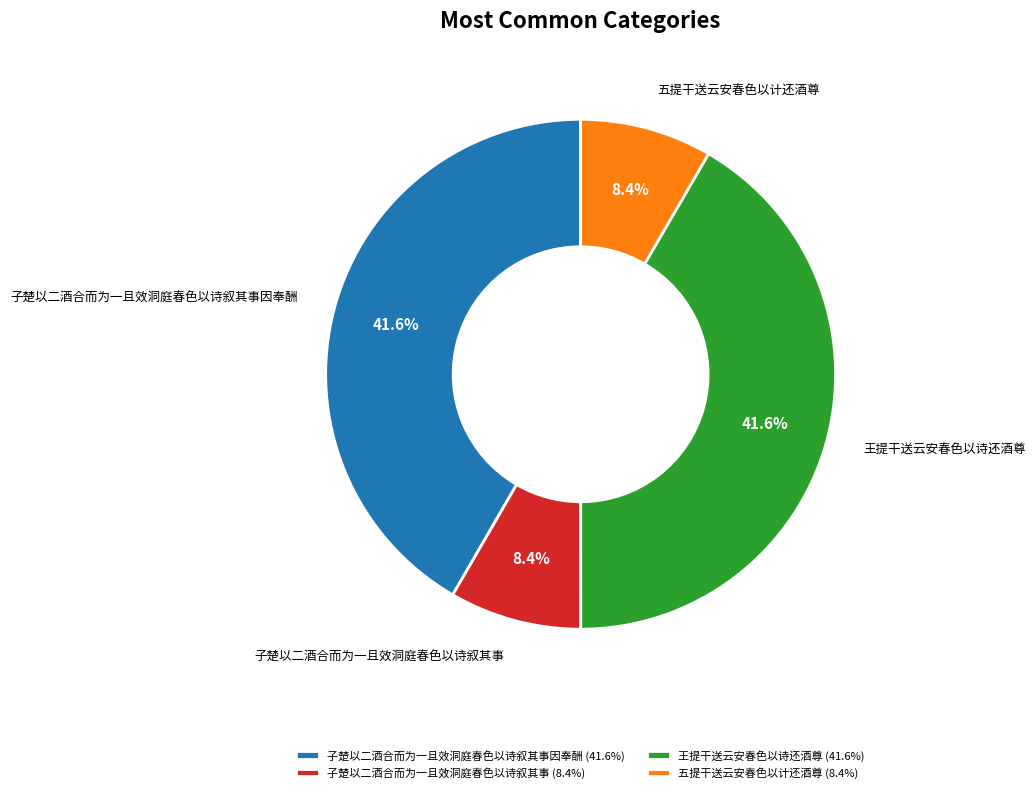

How many slices are in this pie chart?

4